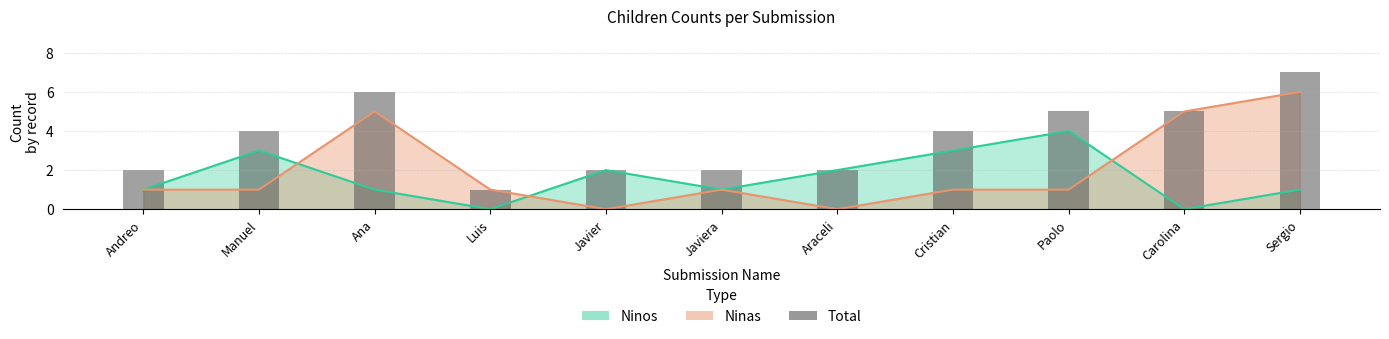

True or false: the data shows 11 at Sergio.

False